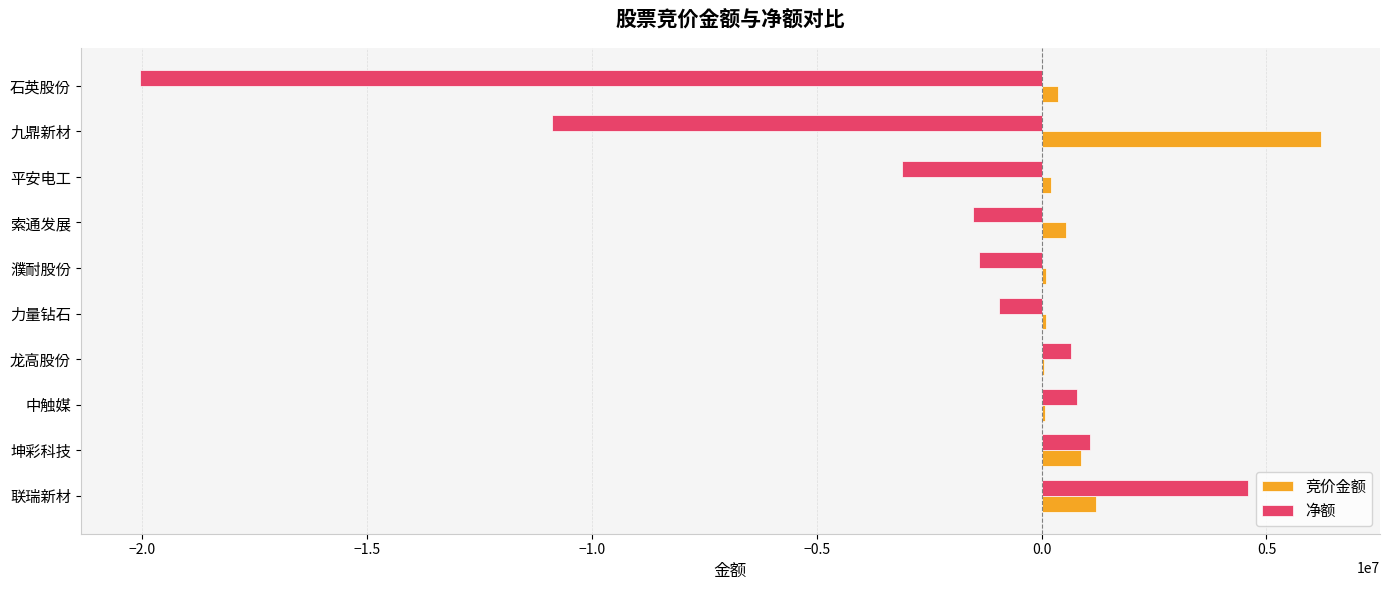

True or false: 净额 has a value of -10897018 at 九鼎新材.

True